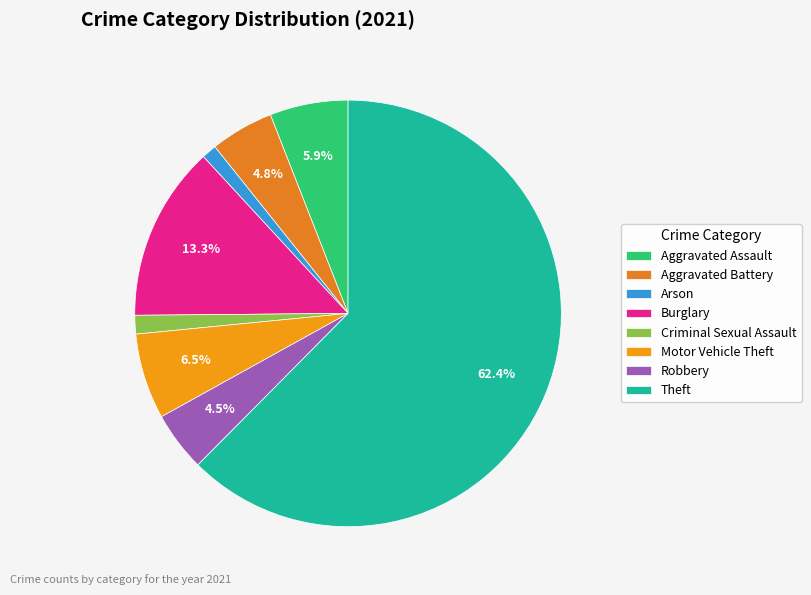

Does Aggravated Assault account for over 50% of the chart?

No